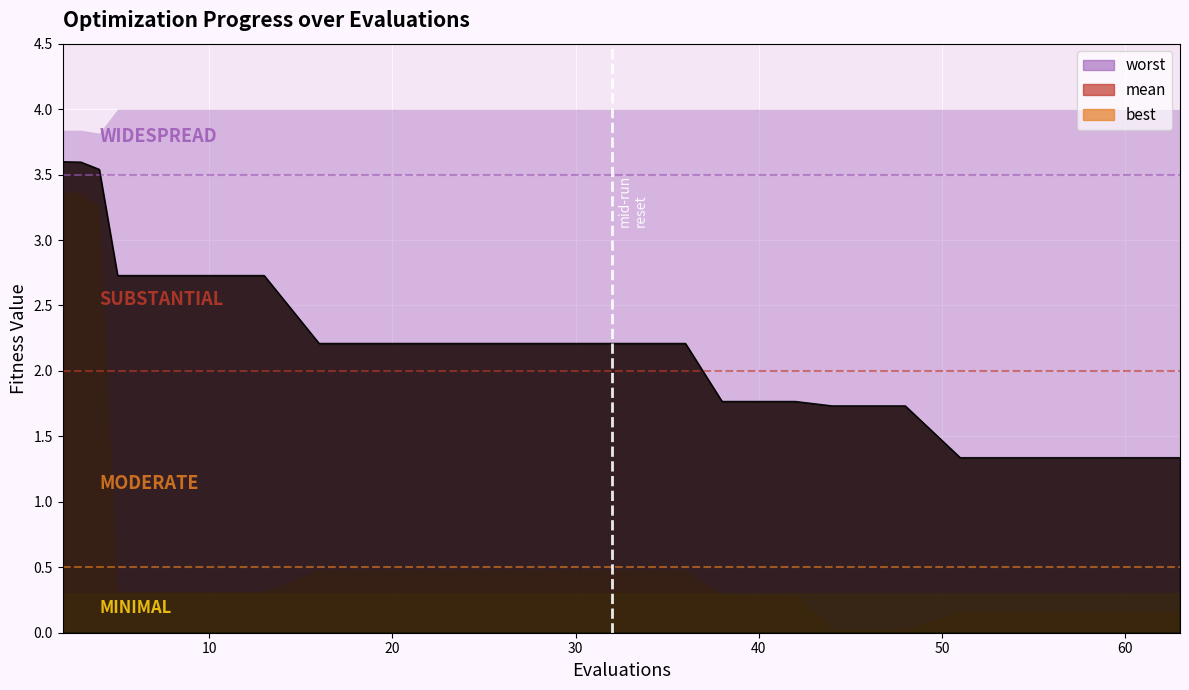

True or false: mean and worst intersect in this chart.

False